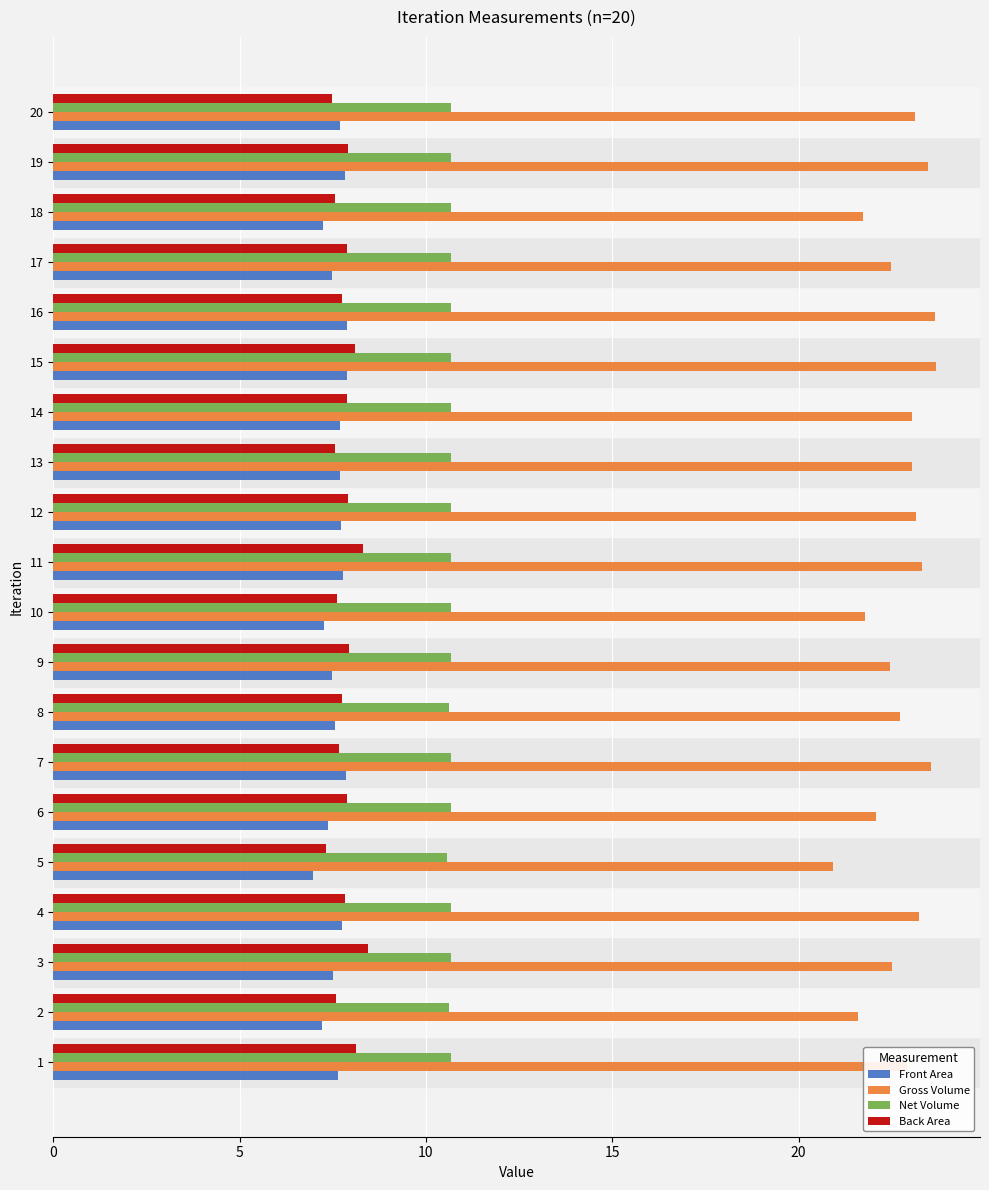

Which series has the widest spread of values?

Gross Volume